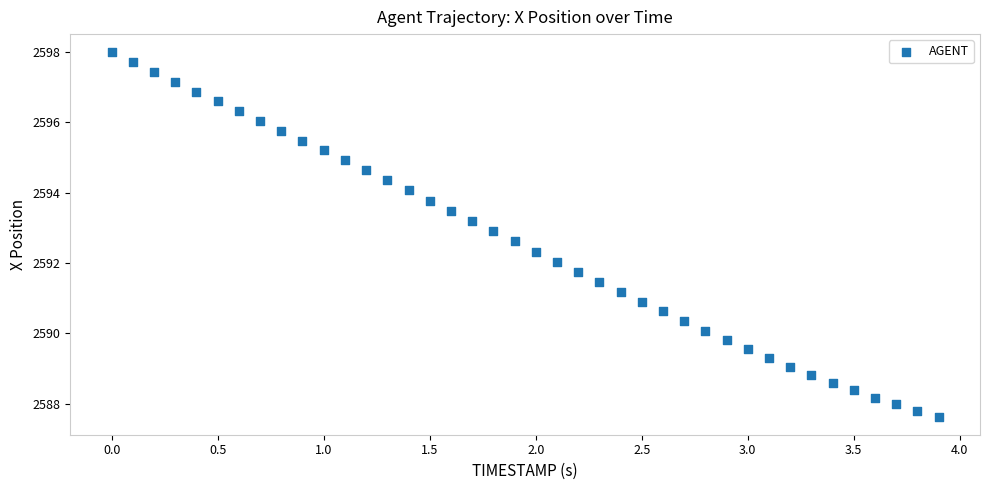

What is the range of Y values (max minus min)?

10.4